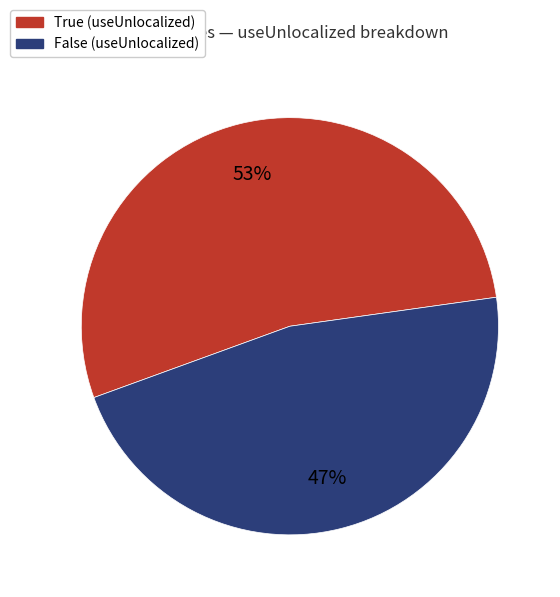

Is the sum of False (useUnlocalized) and True (useUnlocalized) greater than half?

Yes